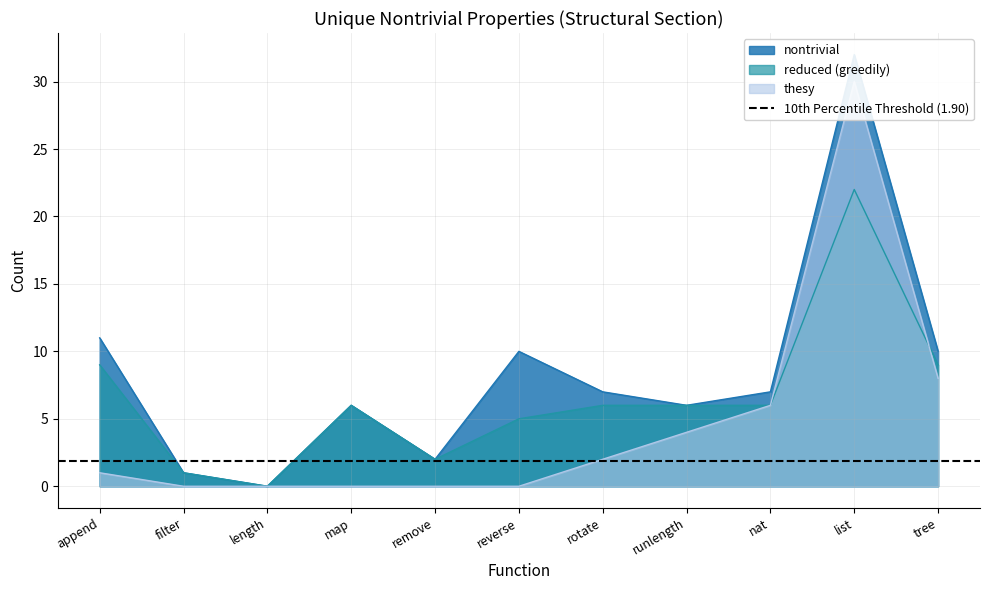

True or false: reduced (greedily) and nontrivial cross at least once.

False